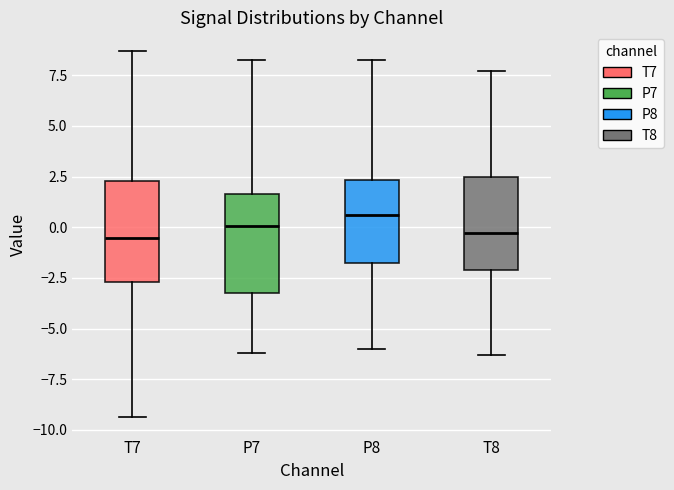

Reading left to right, read every box against the y-axis: the position of its median line, the range the box covers, and the ends of its whiskers. The values are not printed on the chart, so give them approximately, as read against the axis.

T7: median -0.5, box -2.5 to 2.5, whiskers -9.5 to 8.5
P7: median 0.0, box -3.5 to 1.5, whiskers -6.0 to 8.5
P8: median 0.5, box -2.0 to 2.5, whiskers -6.0 to 8.5
T8: median -0.5, box -2.0 to 2.5, whiskers -6.5 to 7.5